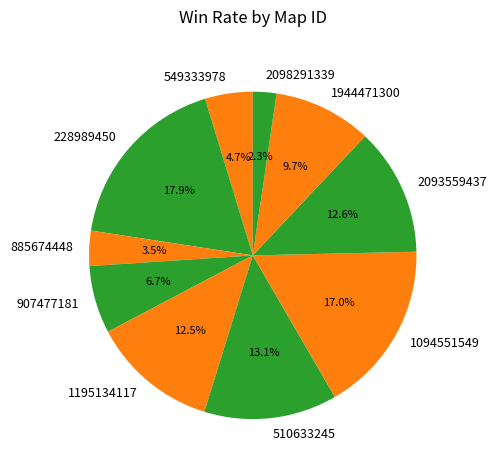

To the nearest percent, what is the combined percentage of 228989450 and 510633245?

31%